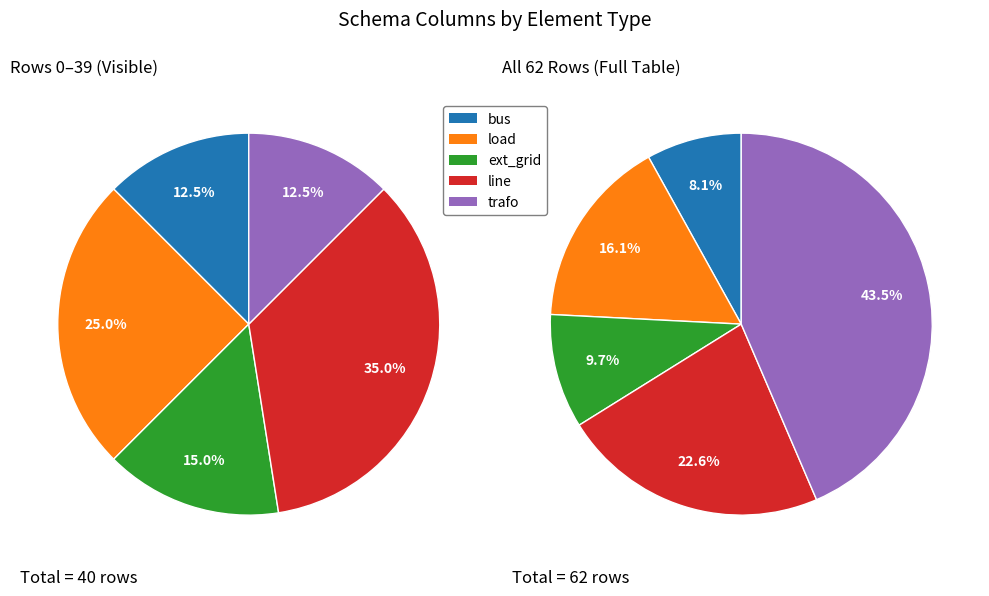

Rank the categories by value from highest to lowest.

line, load, ext_grid, bus, trafo